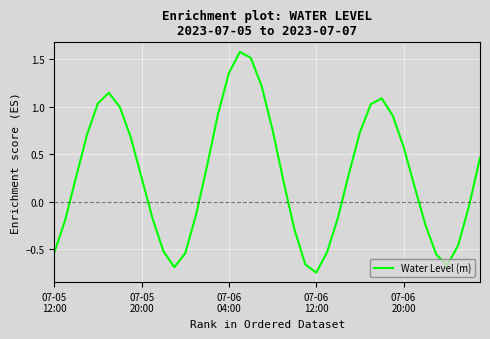

What is the maximum value shown in the chart?

1.6